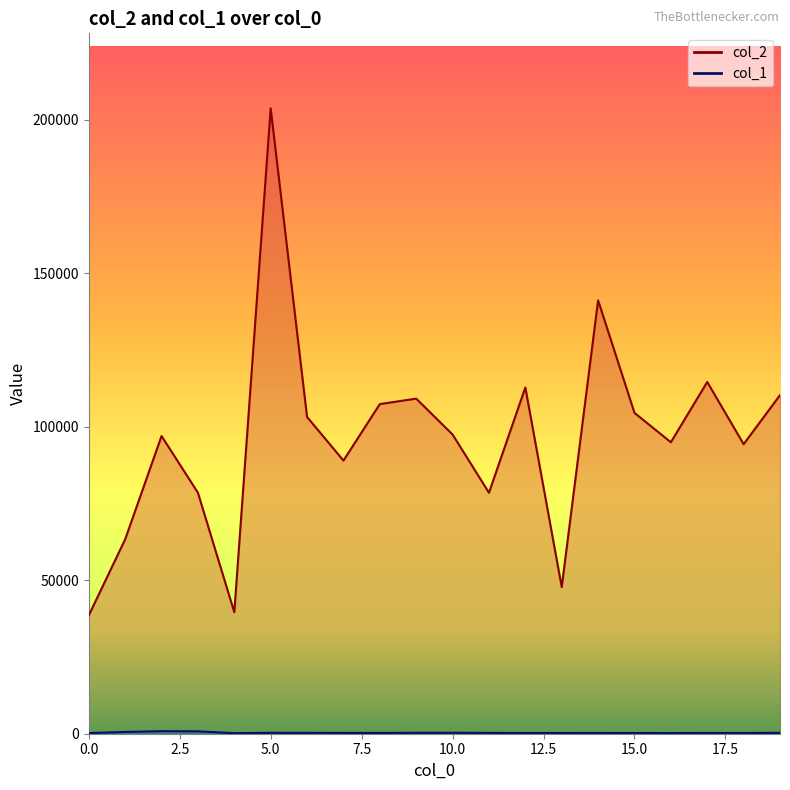

Rank the series by their maximum value, from highest to lowest.

col_2, col_1